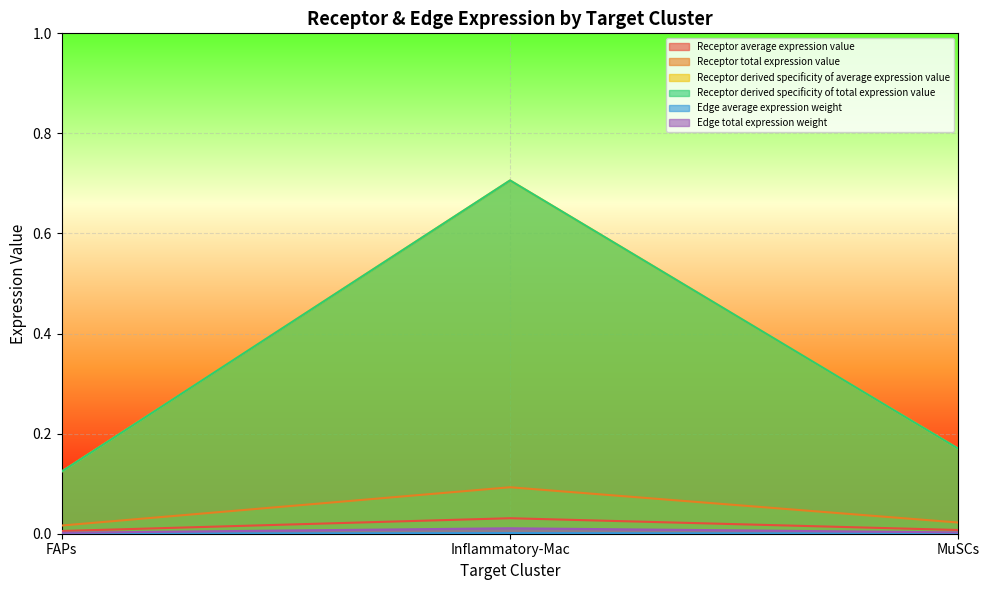

Does the chart display data point markers on the line(s)?

No